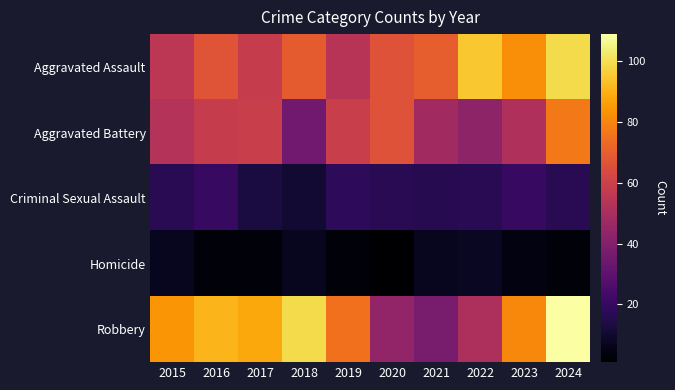

Which has a higher value, 2020 or 2017?

2020